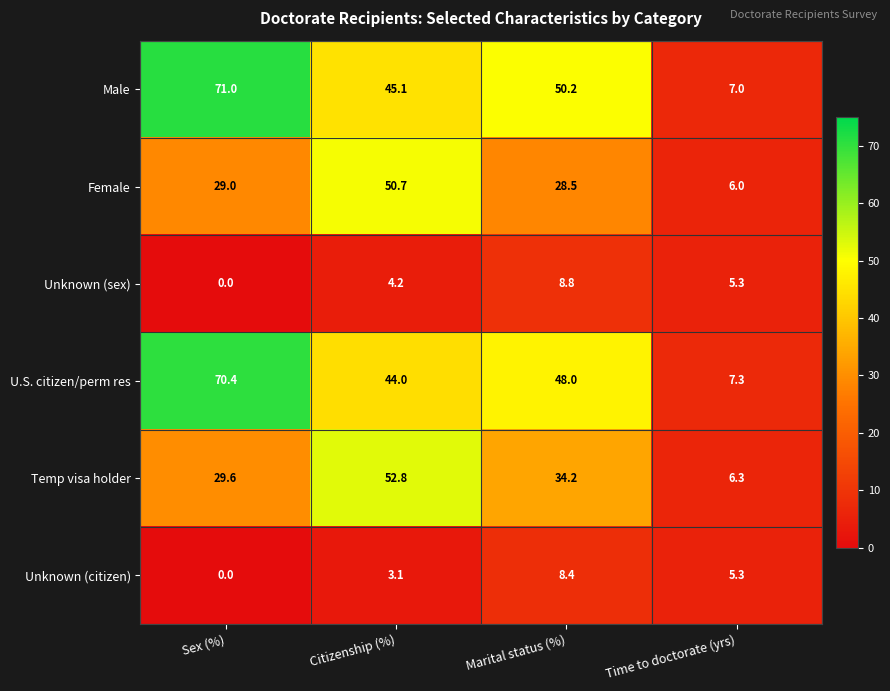

Reading right to left, what are all the values shown in this chart?

Male: 7.0	50.2	45.1	71.0
Female: 6.0	28.5	50.7	29.0
Unknown (sex): 5.3	8.8	4.2	0.0
U.S. citizen/perm res: 7.3	48.0	44.0	70.4
Temp visa holder: 6.3	34.2	52.8	29.6
Unknown (citizen): 5.3	8.4	3.1	0.0